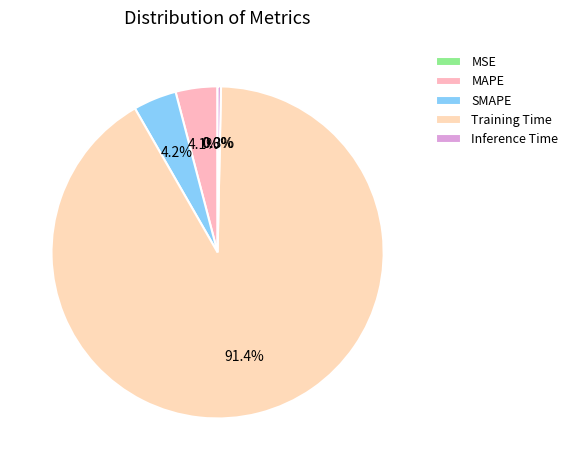

Which slice is the smallest?

MSE